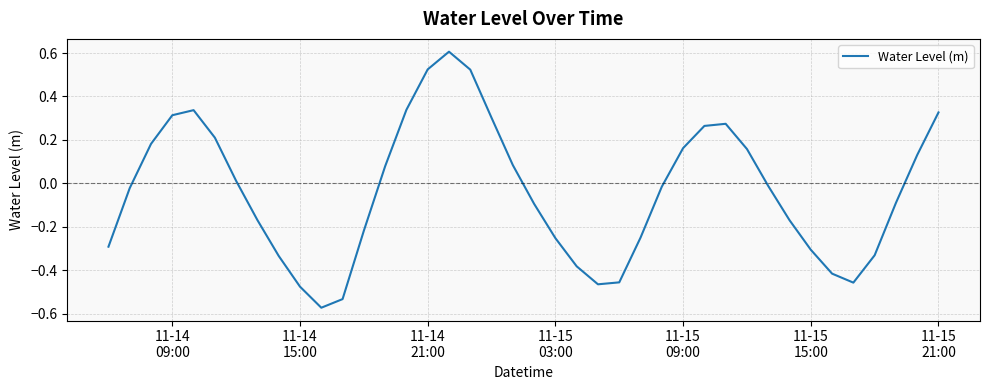

What is the maximum value shown in the chart?

0.6